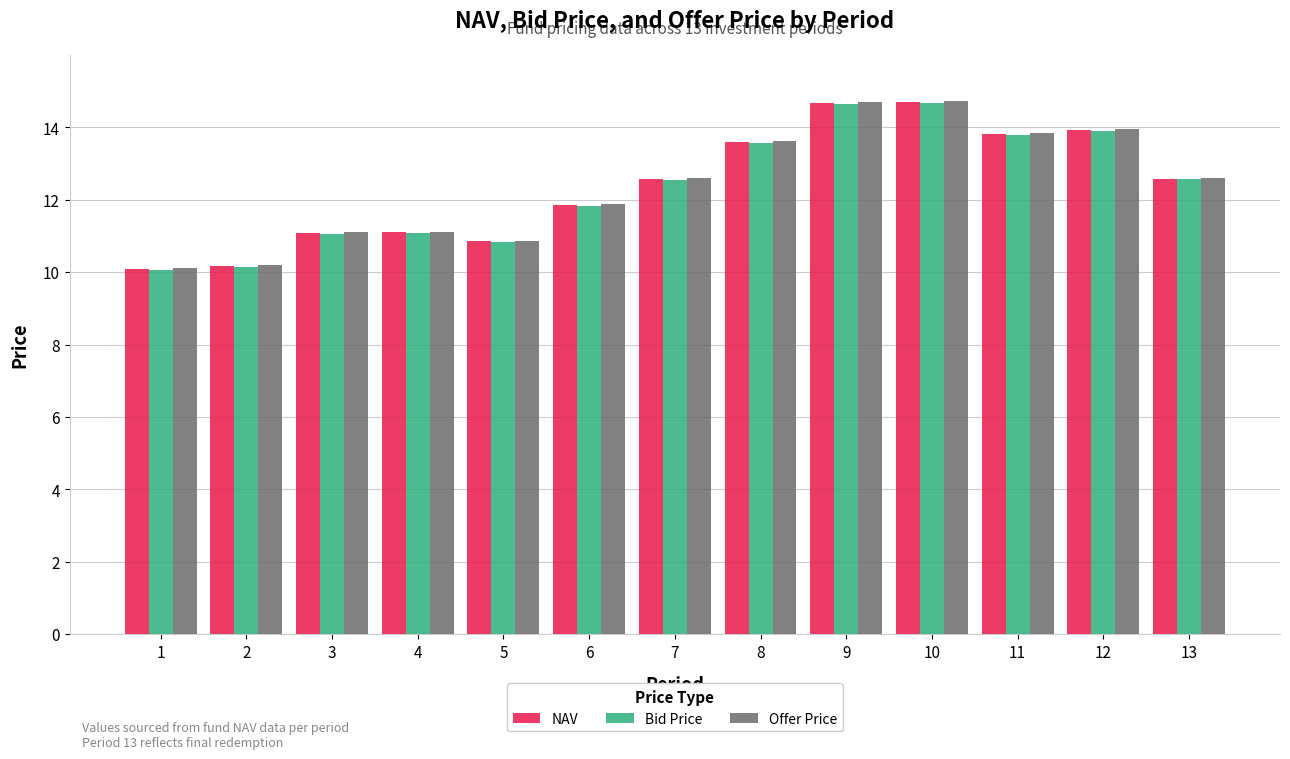

Are the bars horizontal?

No